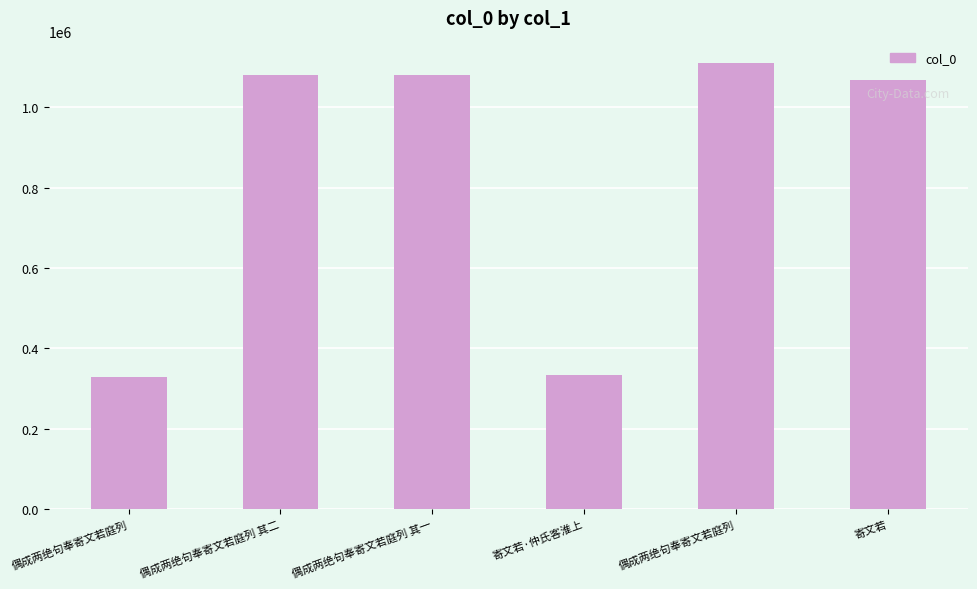

Reading left to right, extract all data points from this chart.

328953	1080240	1080239	334210	1109992	1068101